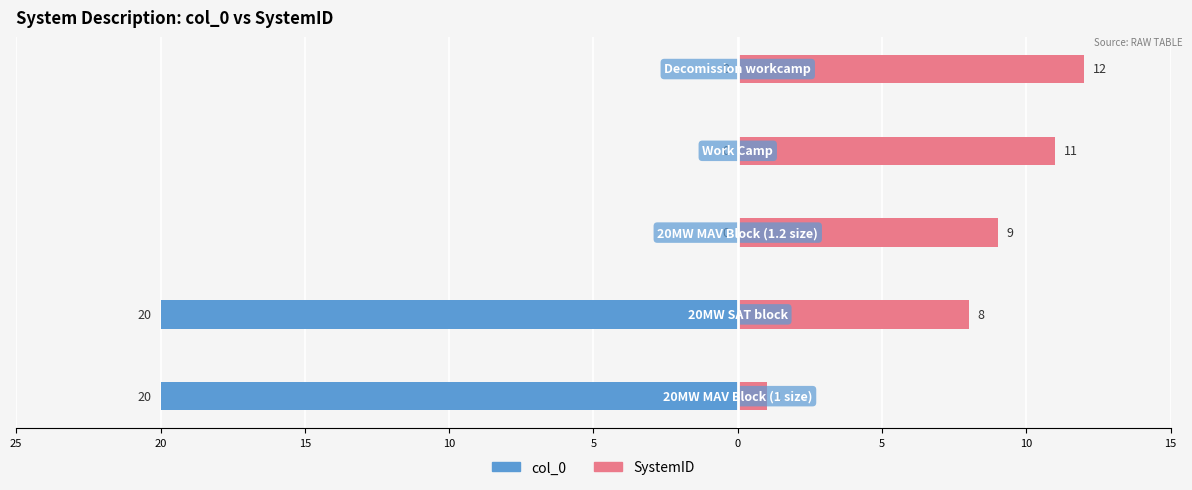

How many negative values does the col_0 series have?

2